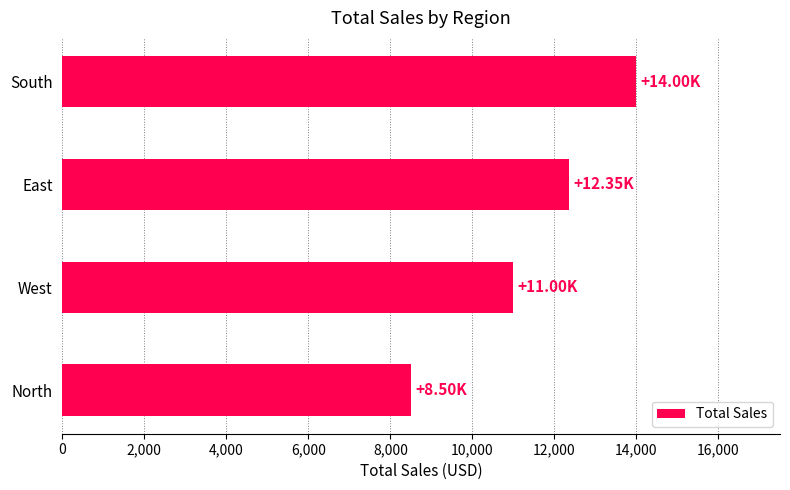

Between South and East, which is larger?

South